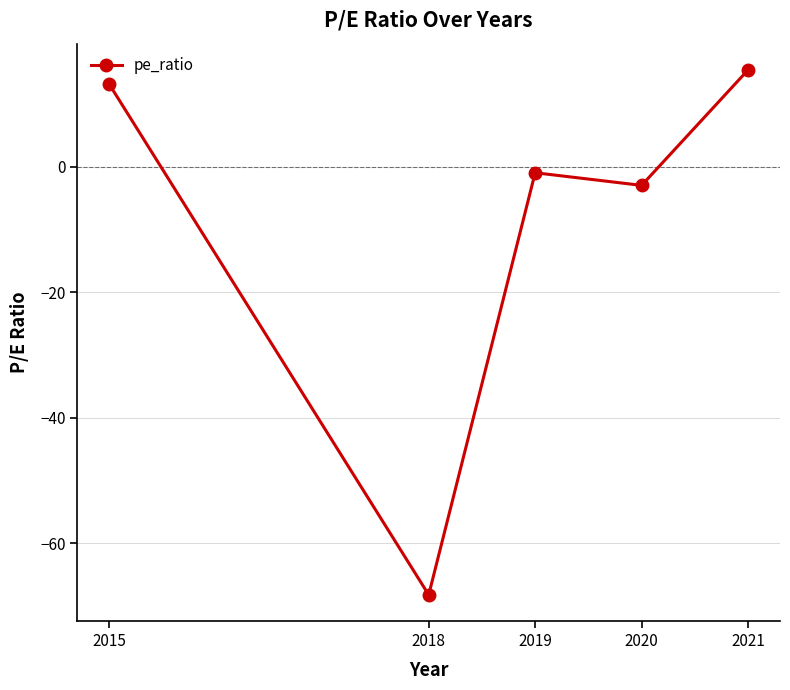

Where is the first local maximum?

2019